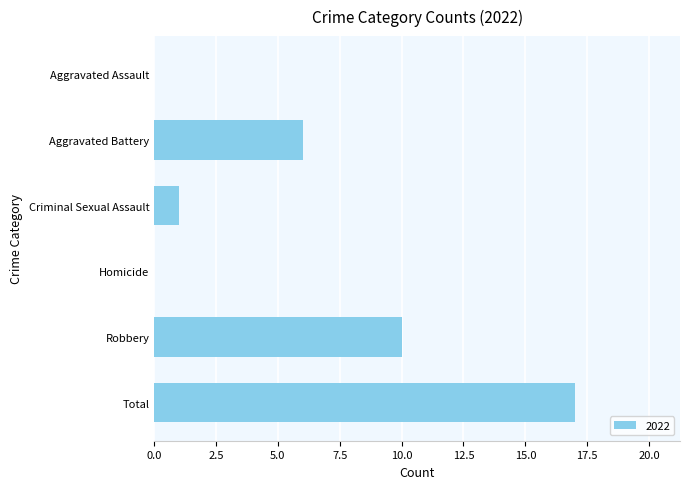

Reading top to bottom, extract all data points from this chart.

Aggravated Assault=0	Aggravated Battery=6	Criminal Sexual Assault=1	Homicide=0	Robbery=10	Total=17